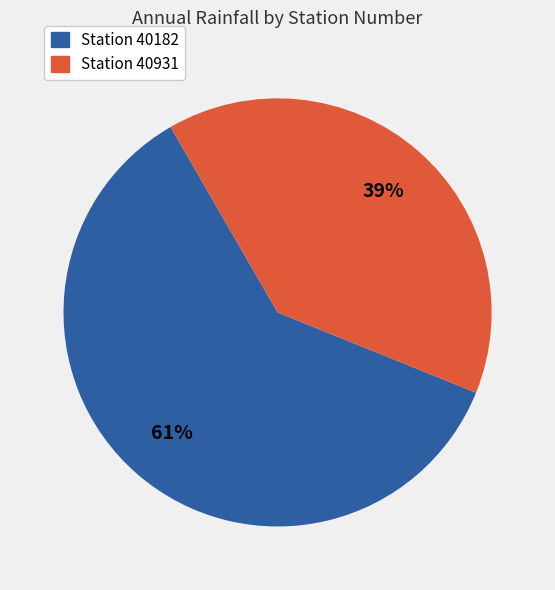

Between Station 40182 and Station 40931, which is larger?

Station 40182